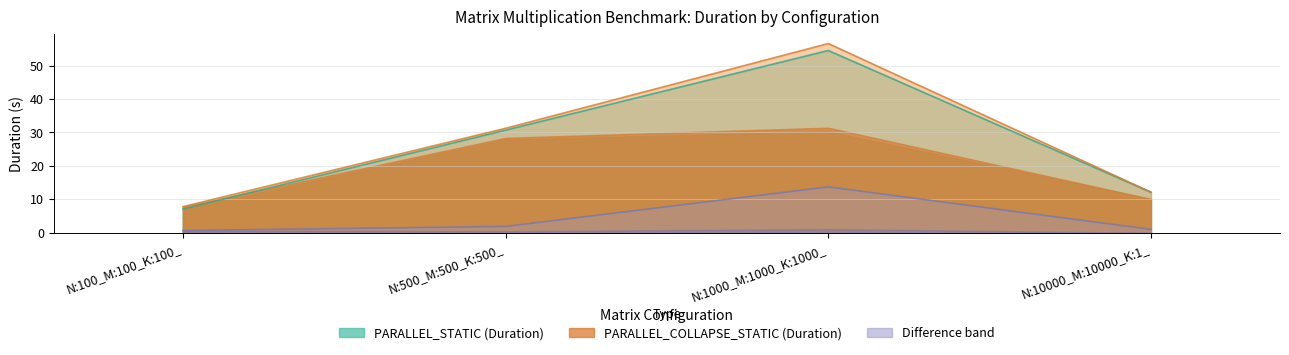

True or false: PARALLEL_COLLAPSE_STATIC_Mean and PARALLEL_COLLAPSE_STATIC_Duration cross at least once.

False